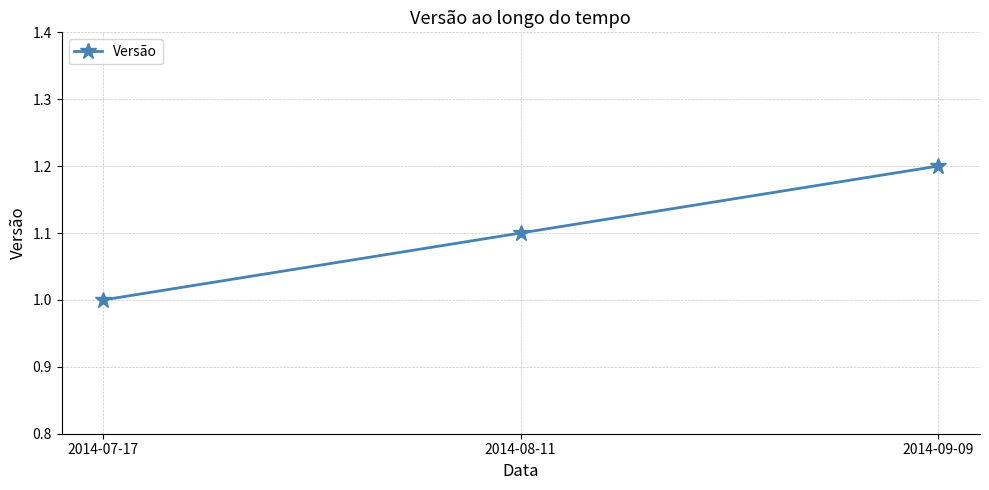

Reading right to left, extract all data points from this chart.

1.2	1.1	1.0